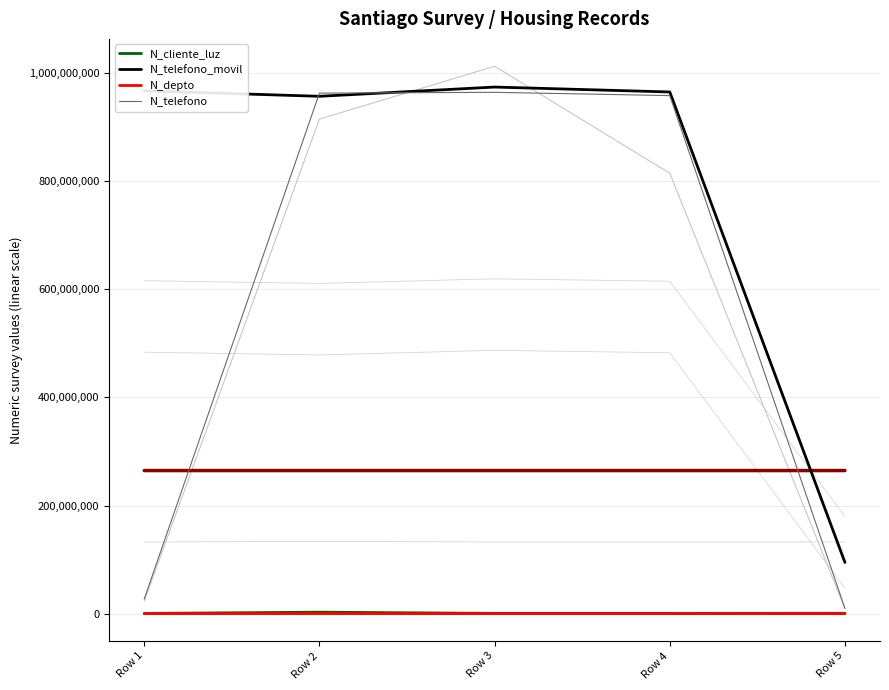

Is it true that N_telefono equals 9456798 at Row 5?

True